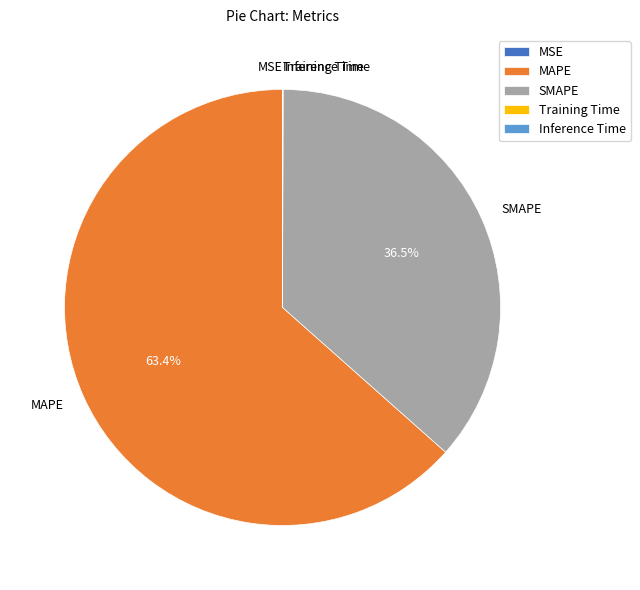

To the nearest percent, what portion does MAPE represent?

63%